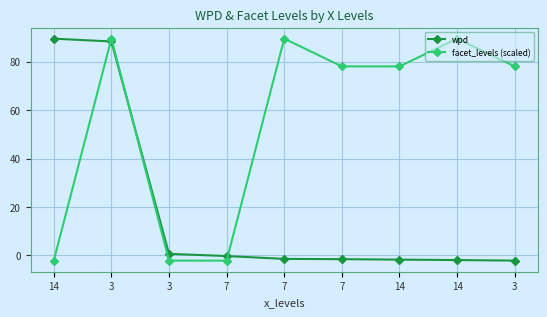

What is the lowest value of the facet_levels (scaled) series?

-2.1